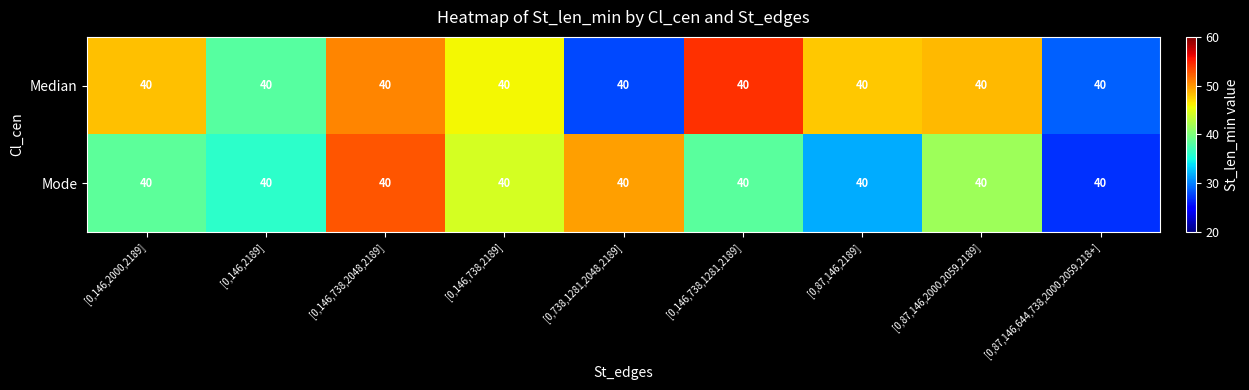

Between [0,87,146,2189] and [0,87,146,2000,2059,2189], which series saw the biggest shift?

Mode